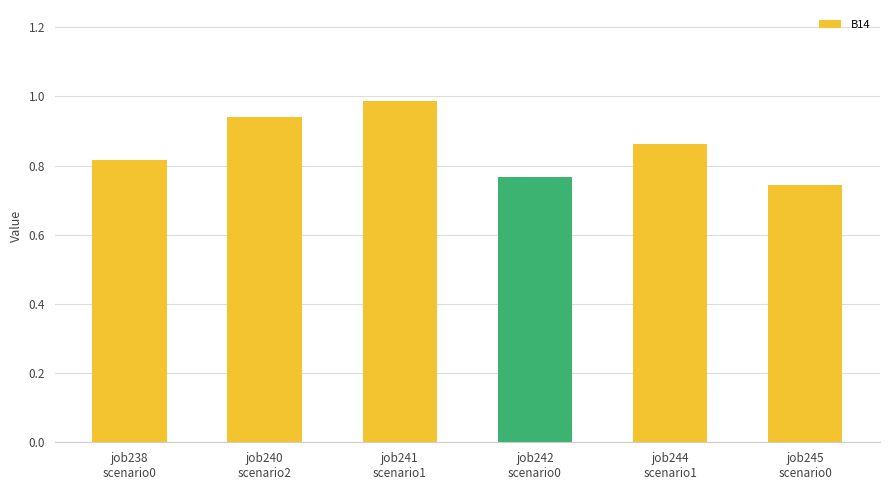

True or false: the data shows 0.6 at job244
scenario1.

False